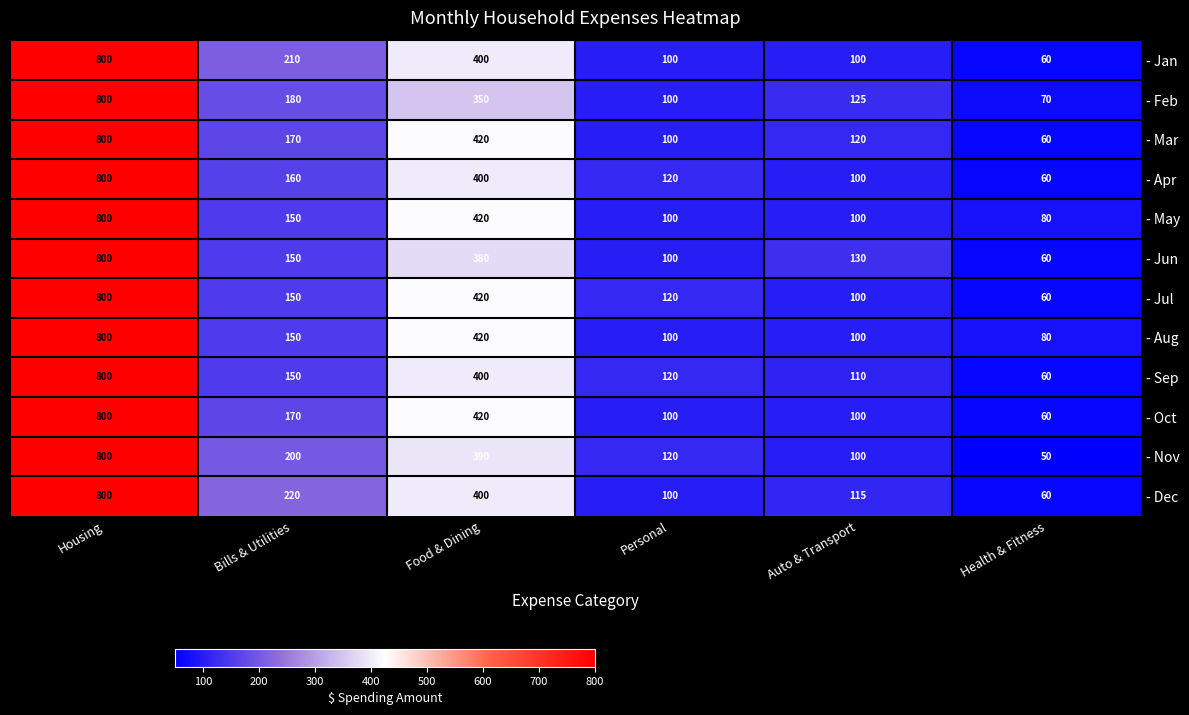

What is the difference between the highest and lowest values at Personal?

20